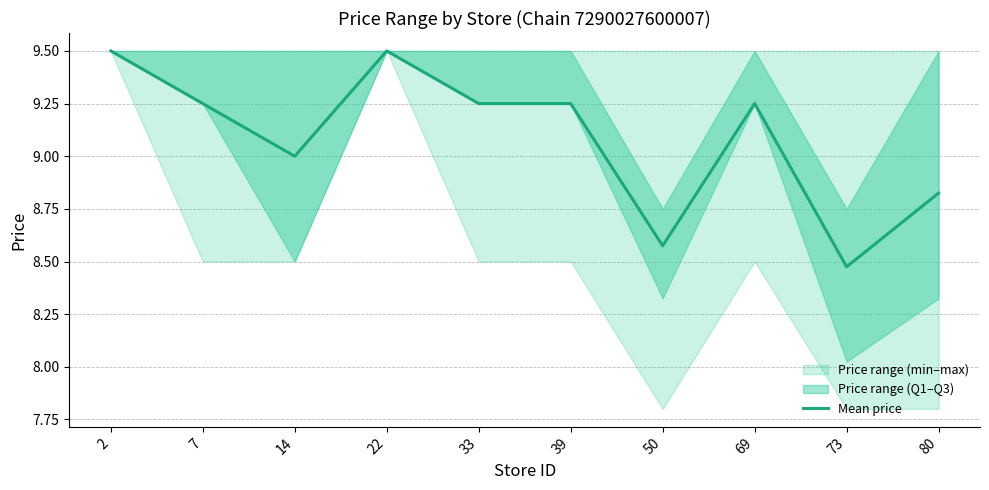

What is the sum of all values?

90.9